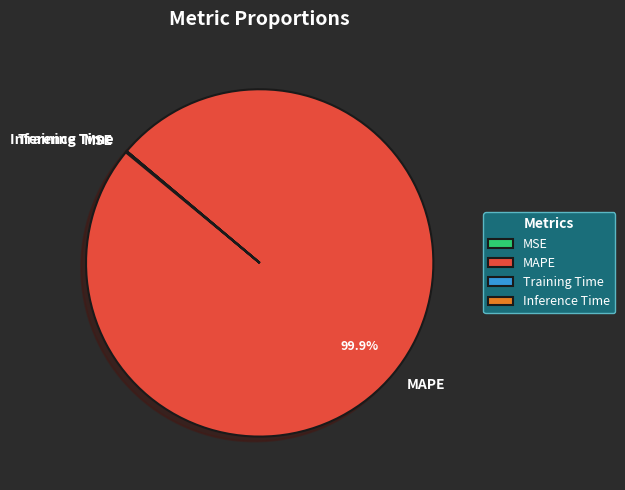

What is the largest slice in the pie chart?

MAPE